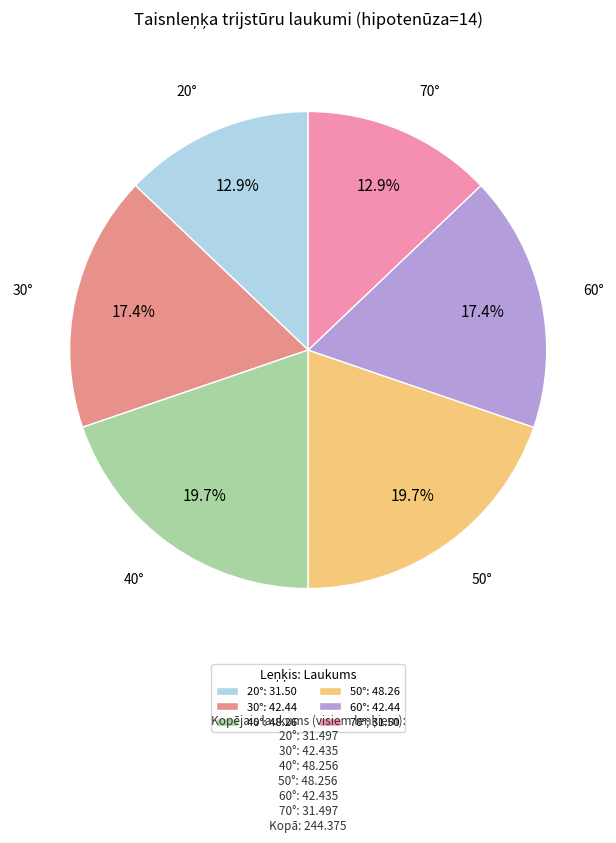

Is there a majority slice in this chart?

No